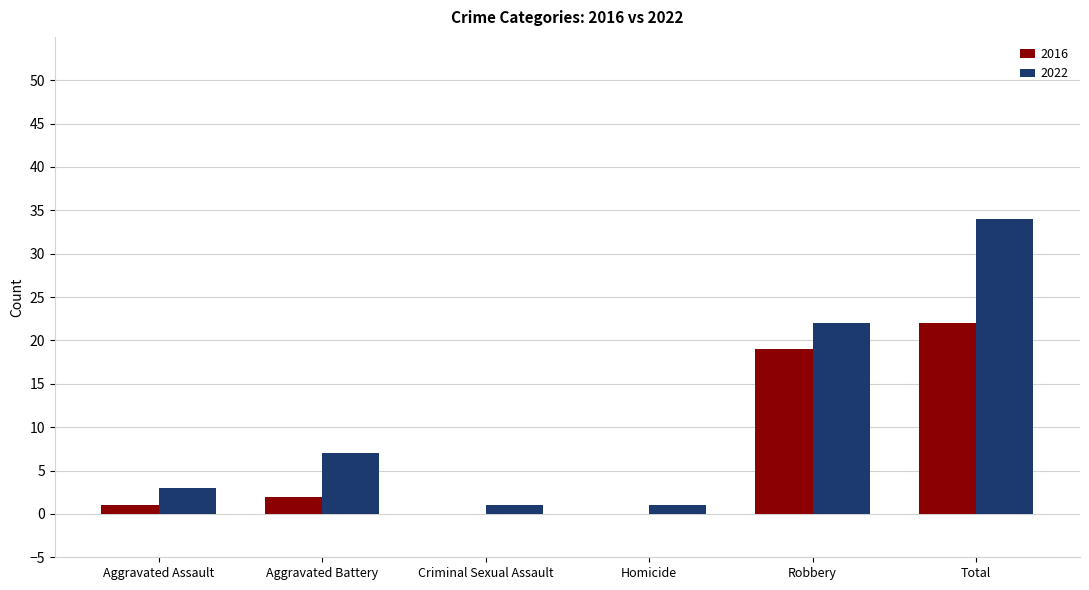

Which series has the largest total across all categories?

2022